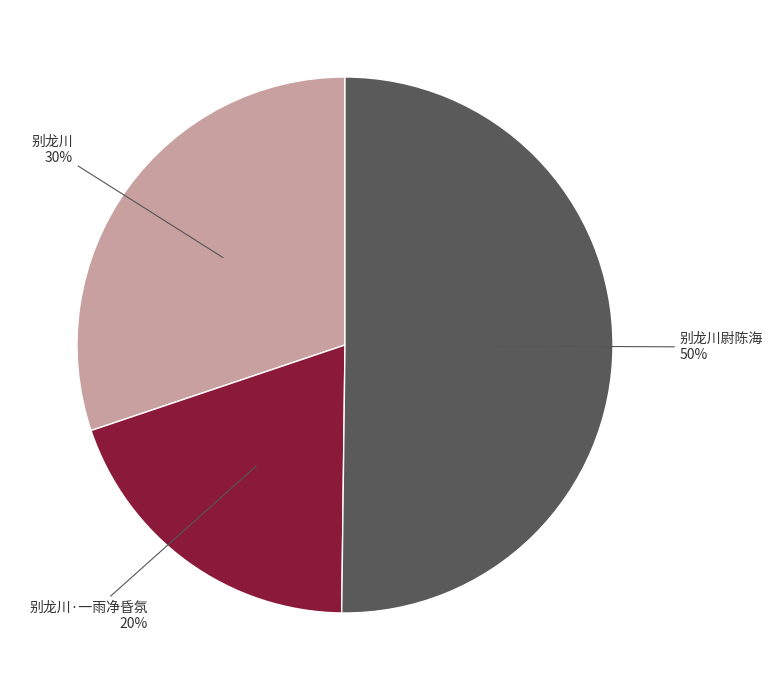

To the nearest percent, what is the average slice percentage?

33%